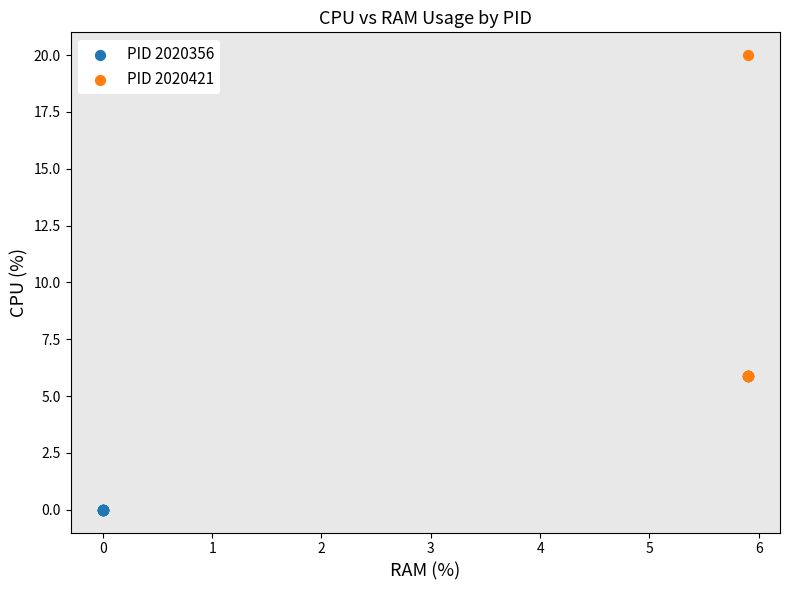

Which series reaches the maximum Y coordinate?

PID 2020421